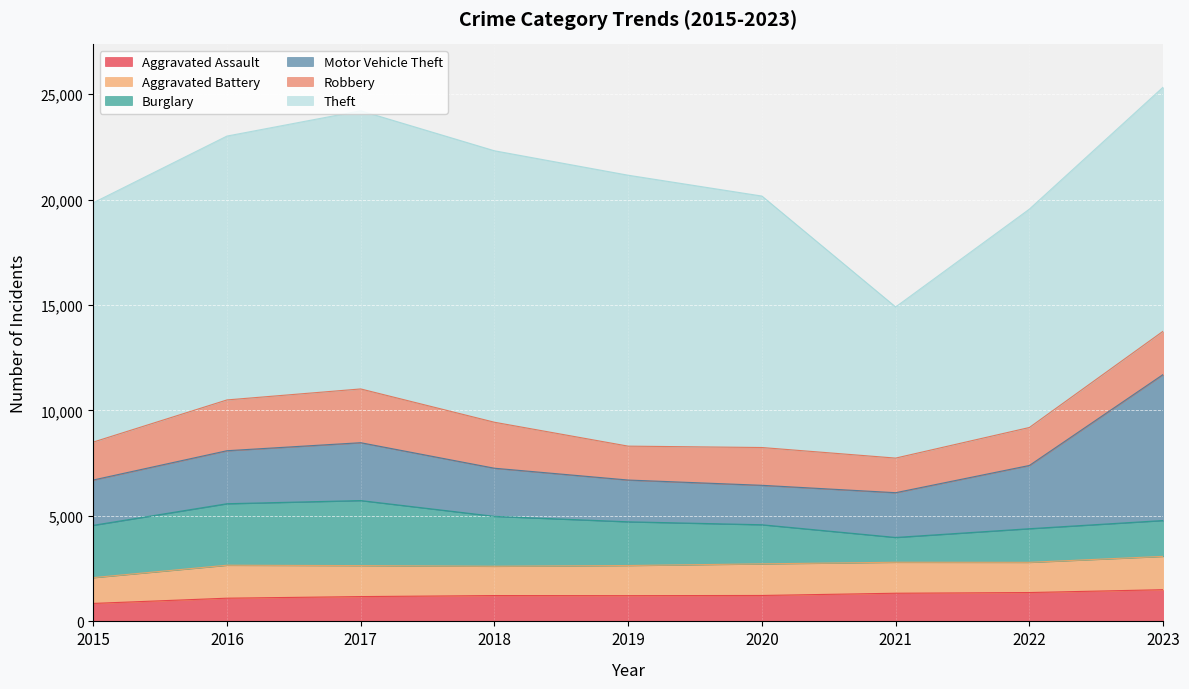

Where does the Robbery series first go above 1800?

2016